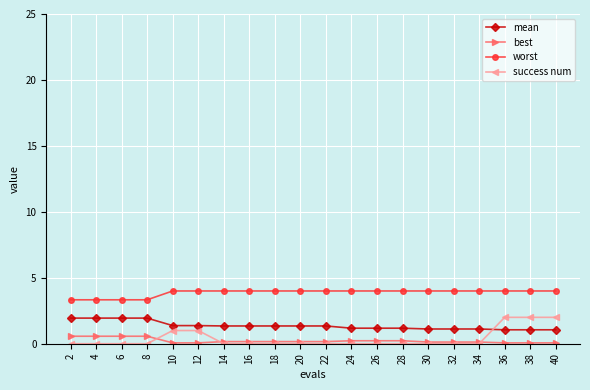

What is the difference between the maximum and minimum values in the mean series?

0.9